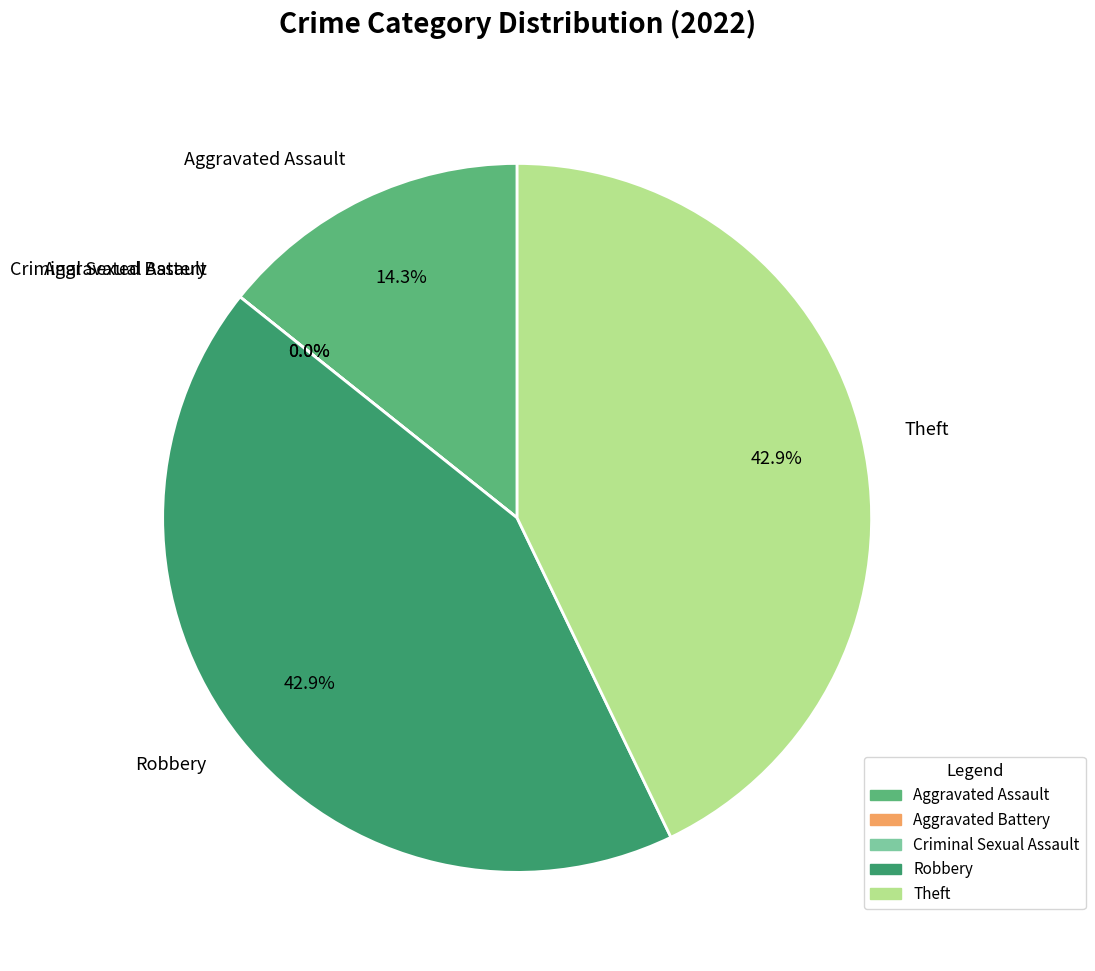

To the nearest percent, what portion does Theft represent?

43%